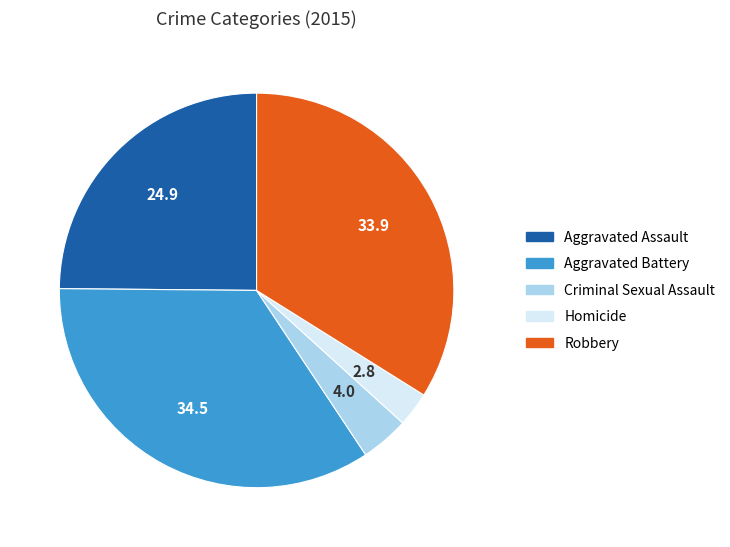

The Aggravated Battery slice represents 34% of the pie. True or false?

True